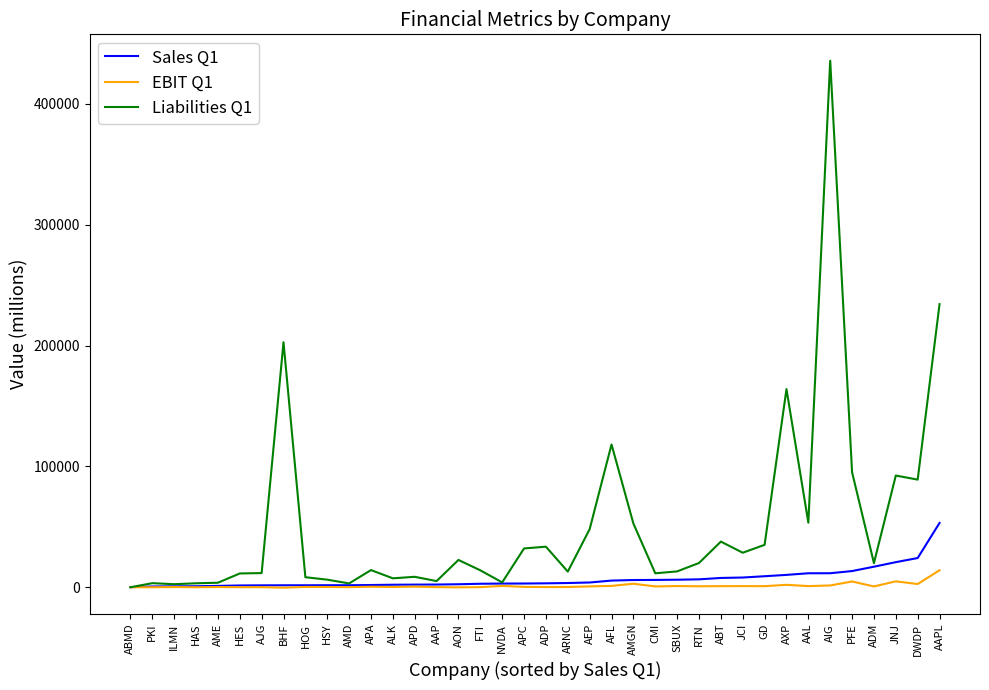

List the series in order of their peak value, lowest first.

EBIT Q1, Sales Q1, Liabilities Q1